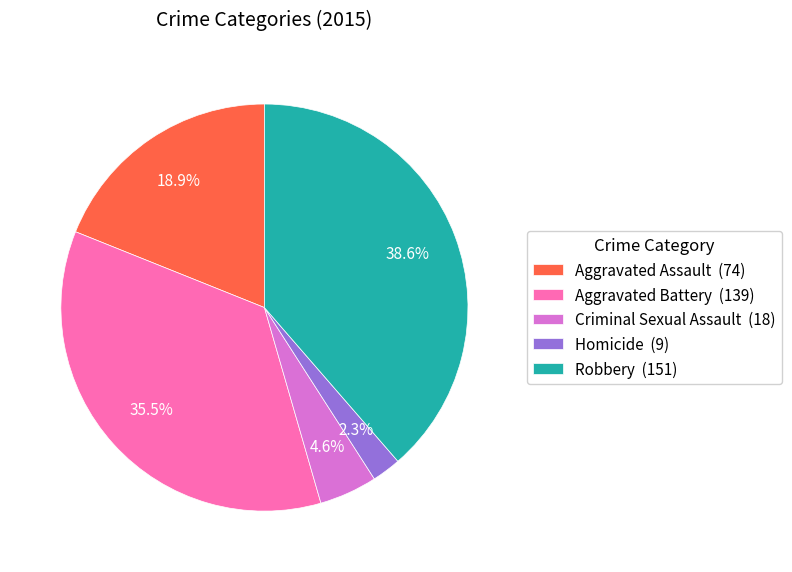

What is the largest slice in the pie chart?

Robbery